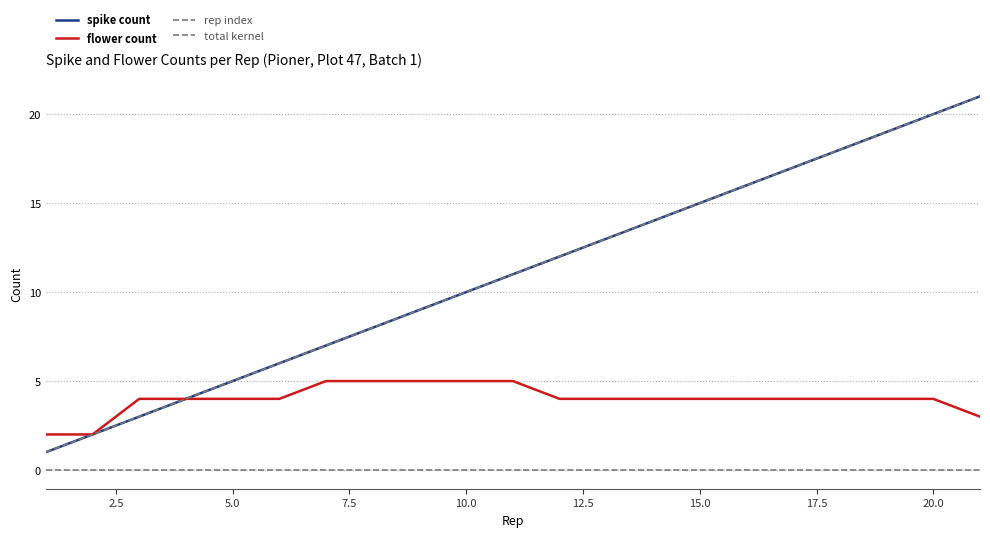

Count the number of data series in this chart.

4